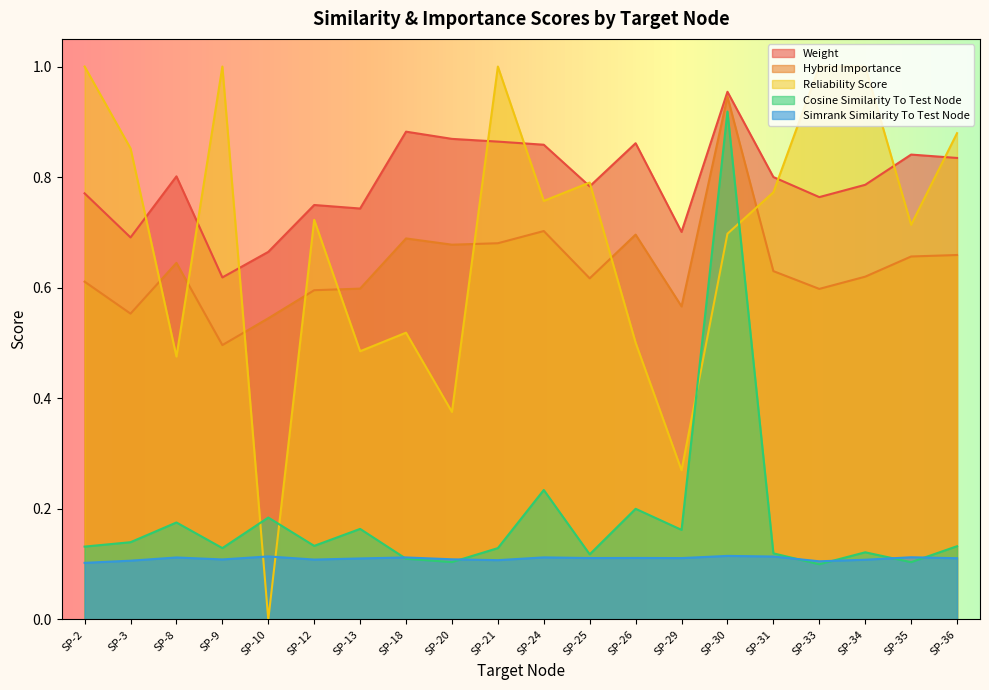

At which category does simrank_similarity_to_test_node reach its first local valley?

SP-9